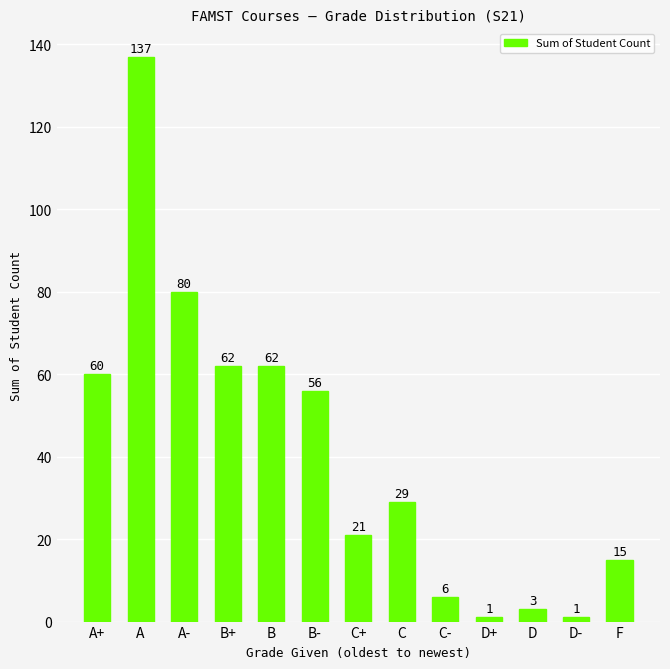

Where does the data first go above 29?

A+